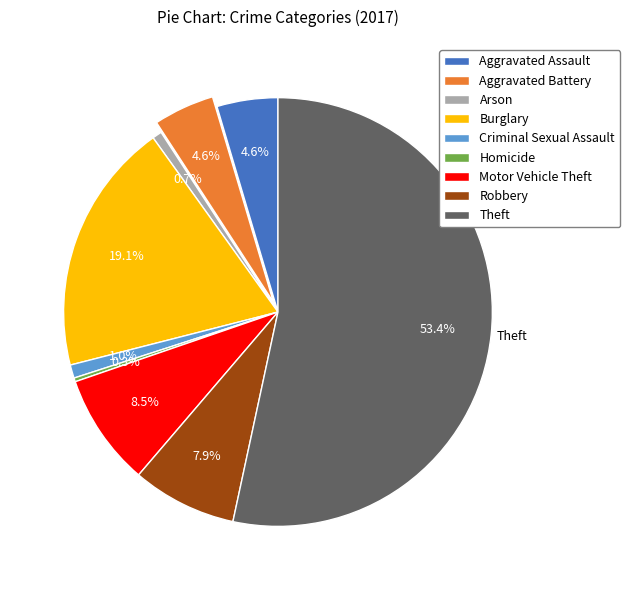

To the nearest percent, what portion does Aggravated Assault represent?

5%